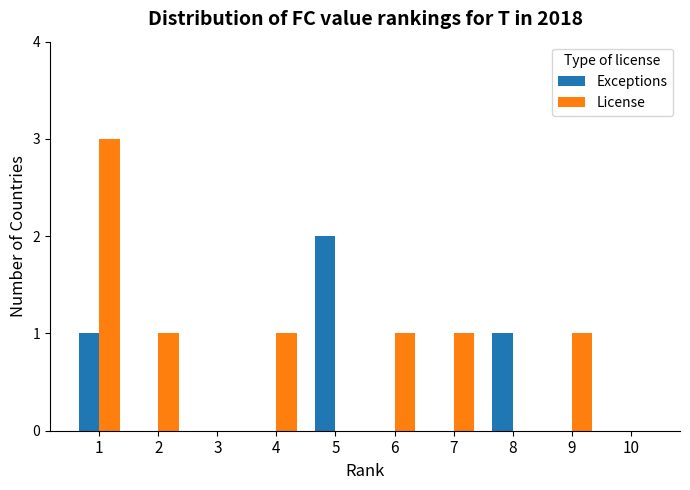

Are the bars grouped side by side (vs. stacked)?

Yes